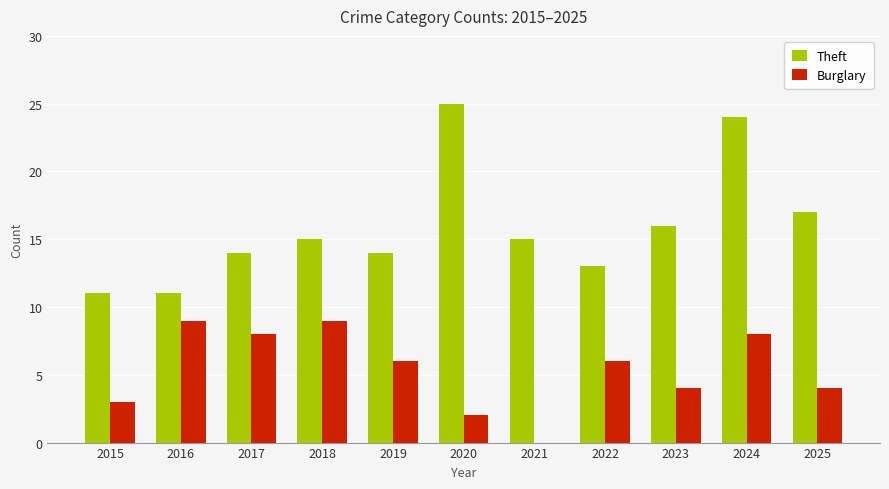

What are all the series names shown in the legend?

Theft, Burglary